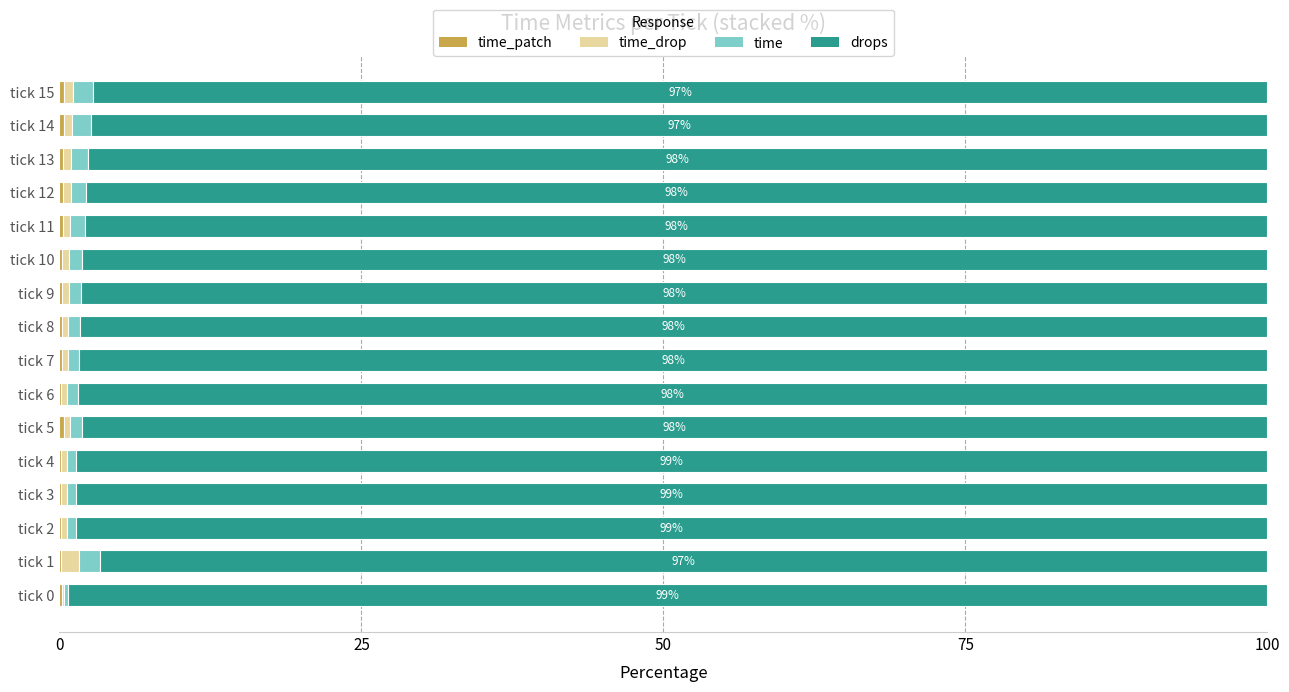

How many distinct data groups are displayed?

4